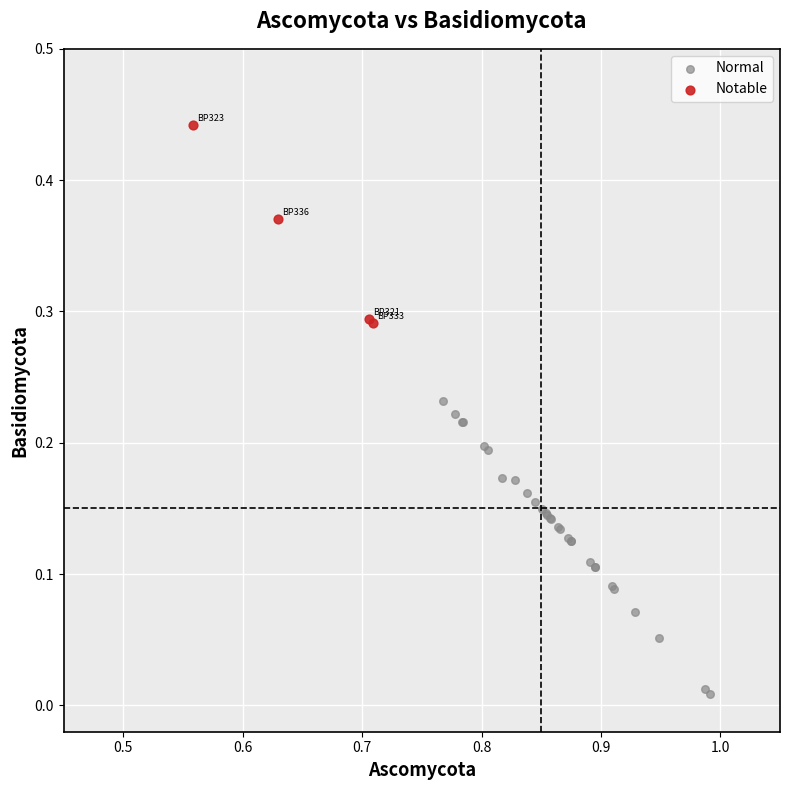

Which series has the widest spread of Y values?

Normal